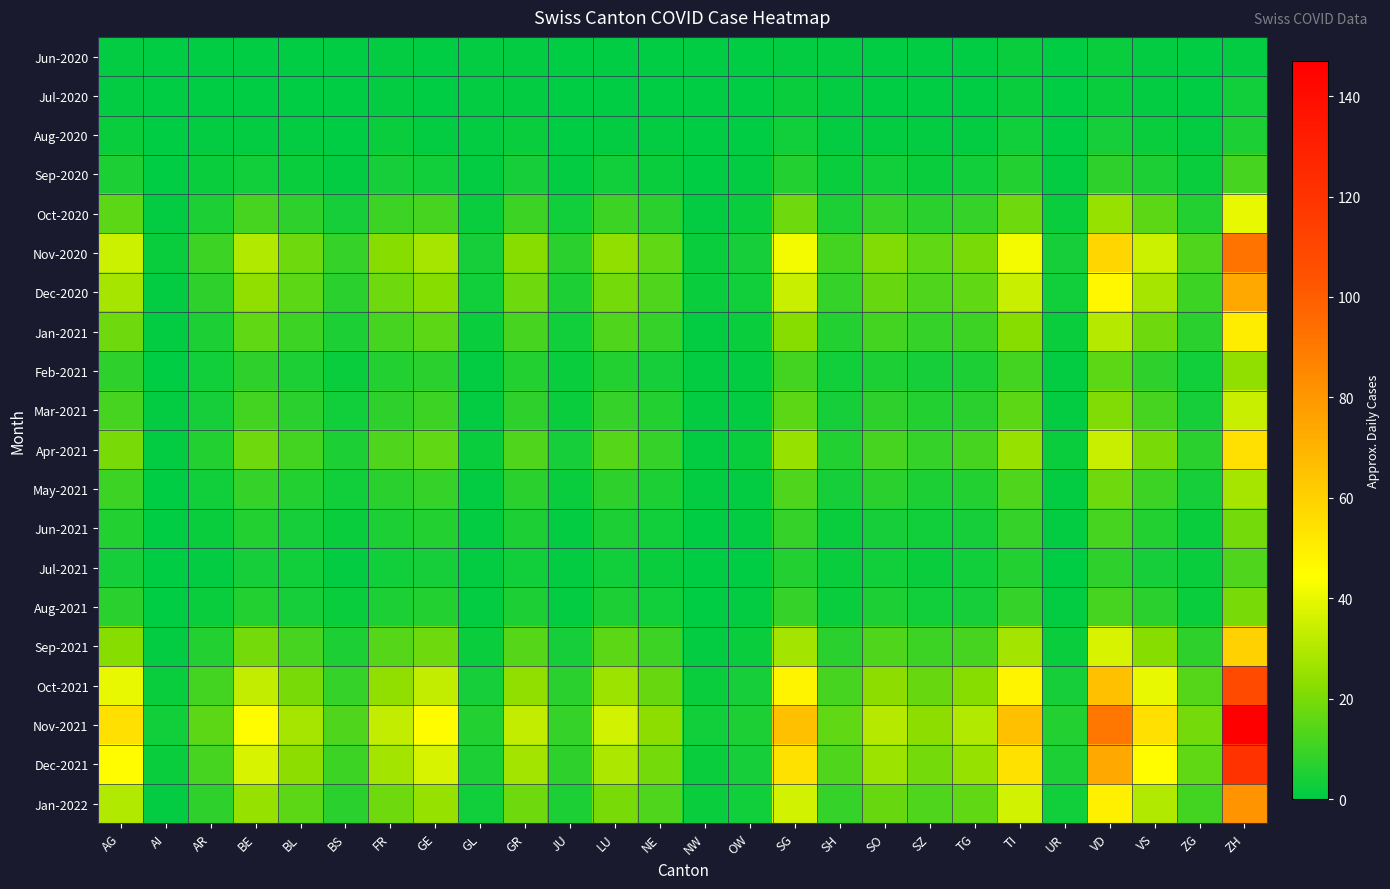

Which series has the widest spread of values?

Nov-2021